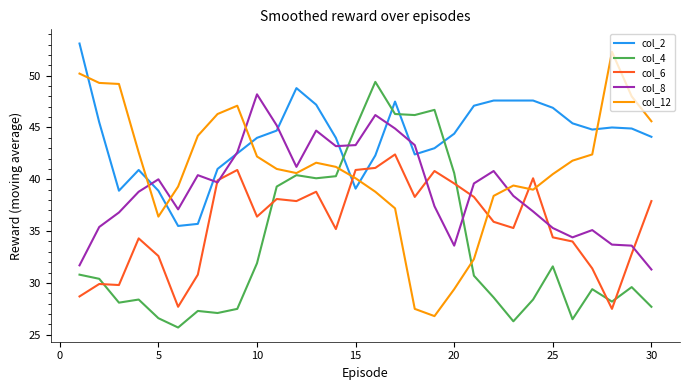

Which series has the widest spread of values?

col_12